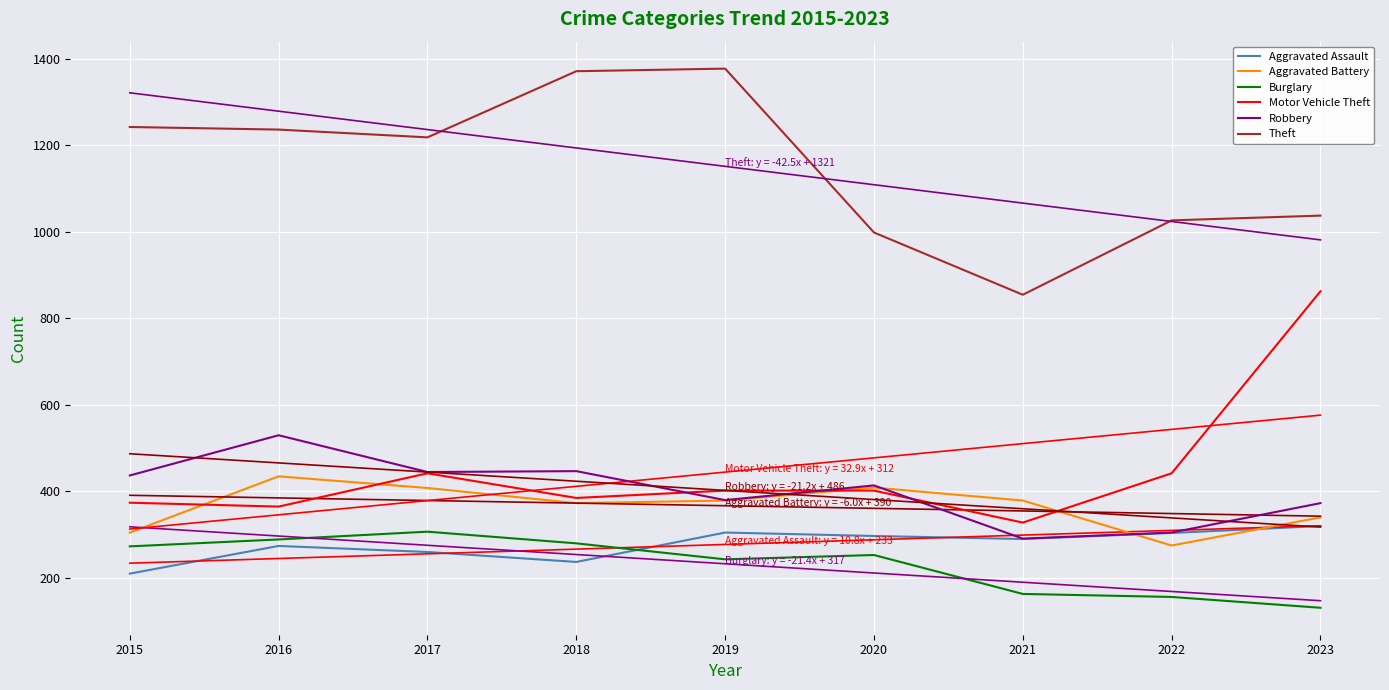

Is this an area chart (filled region under the line)?

No